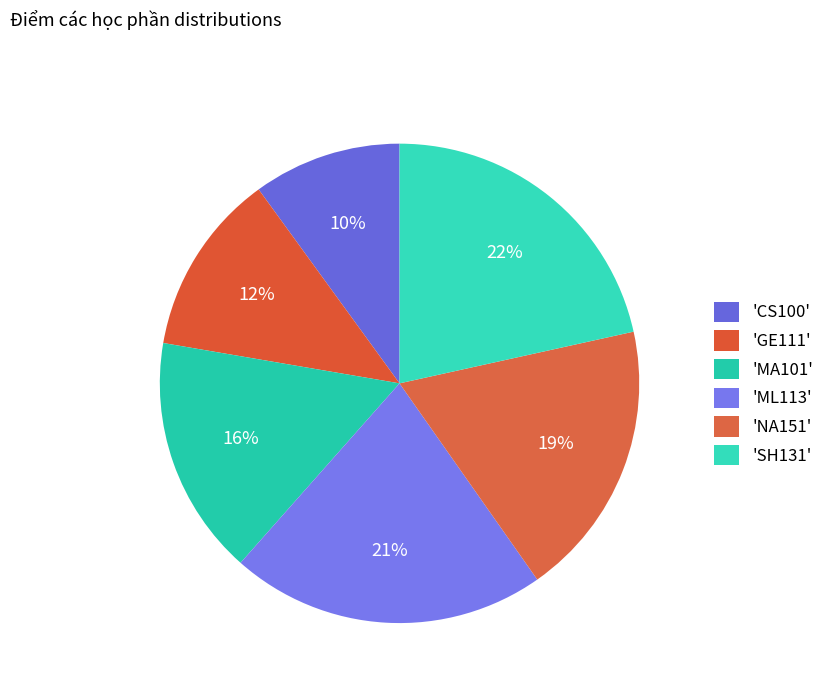

How many segments does this pie chart have?

6